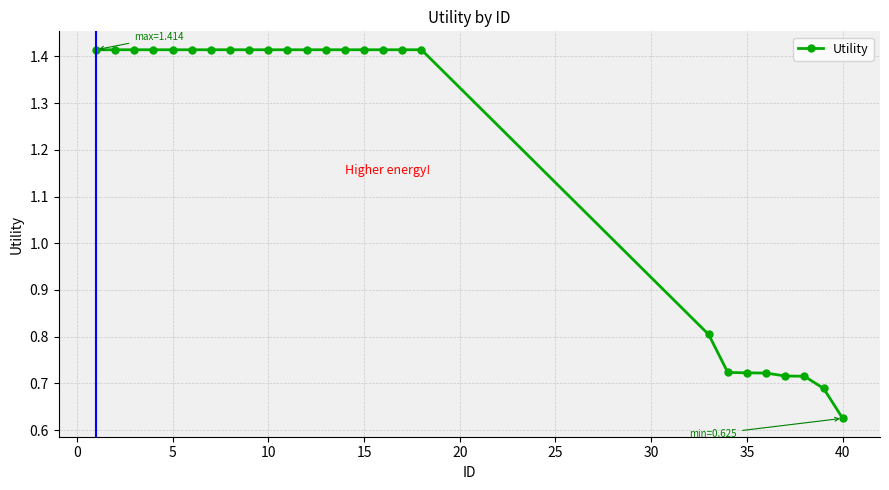

How many values are between 0 and 1?

8